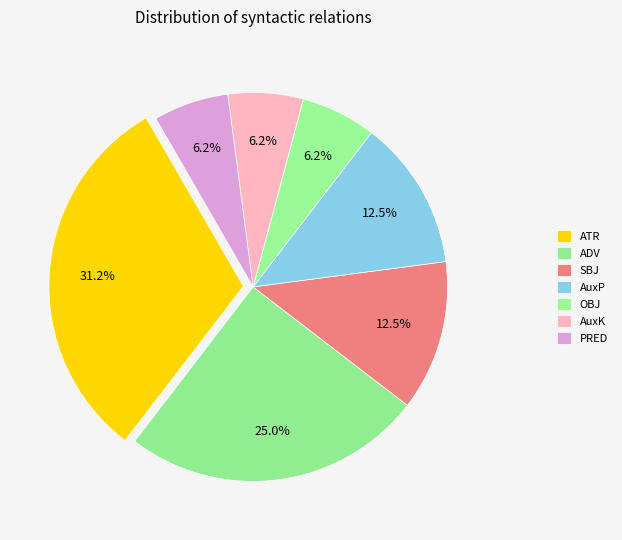

What percentage do AuxP and OBJ together represent?

18.8%